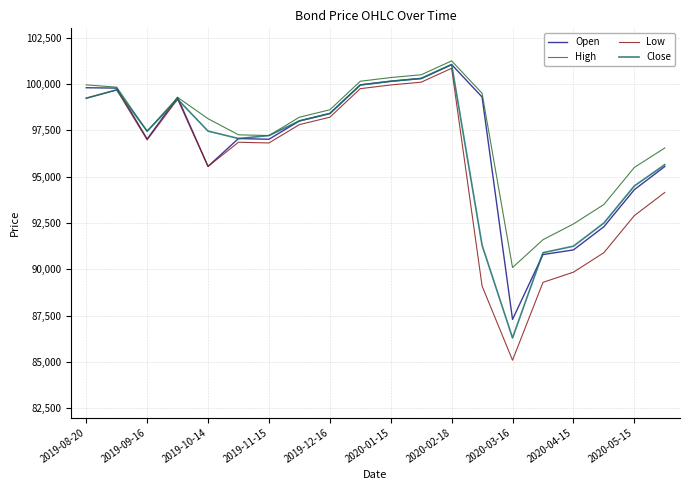

What is the maximum value for Open?

101045